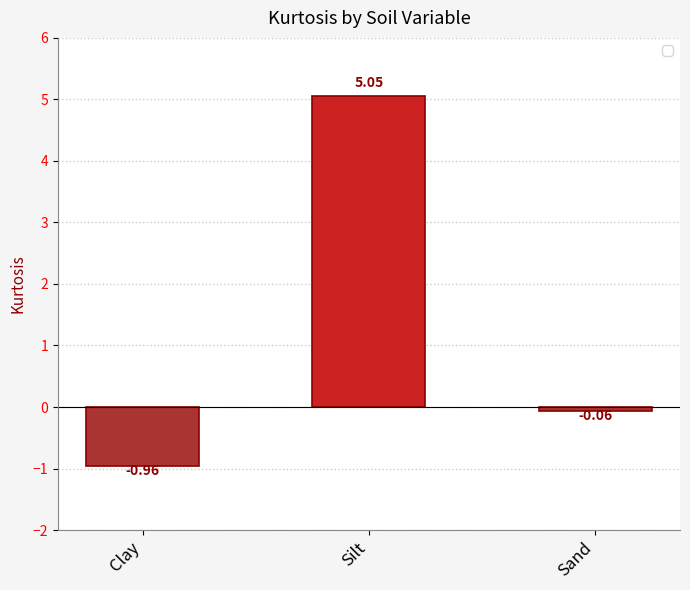

Between Sand and Silt, which is larger?

Silt